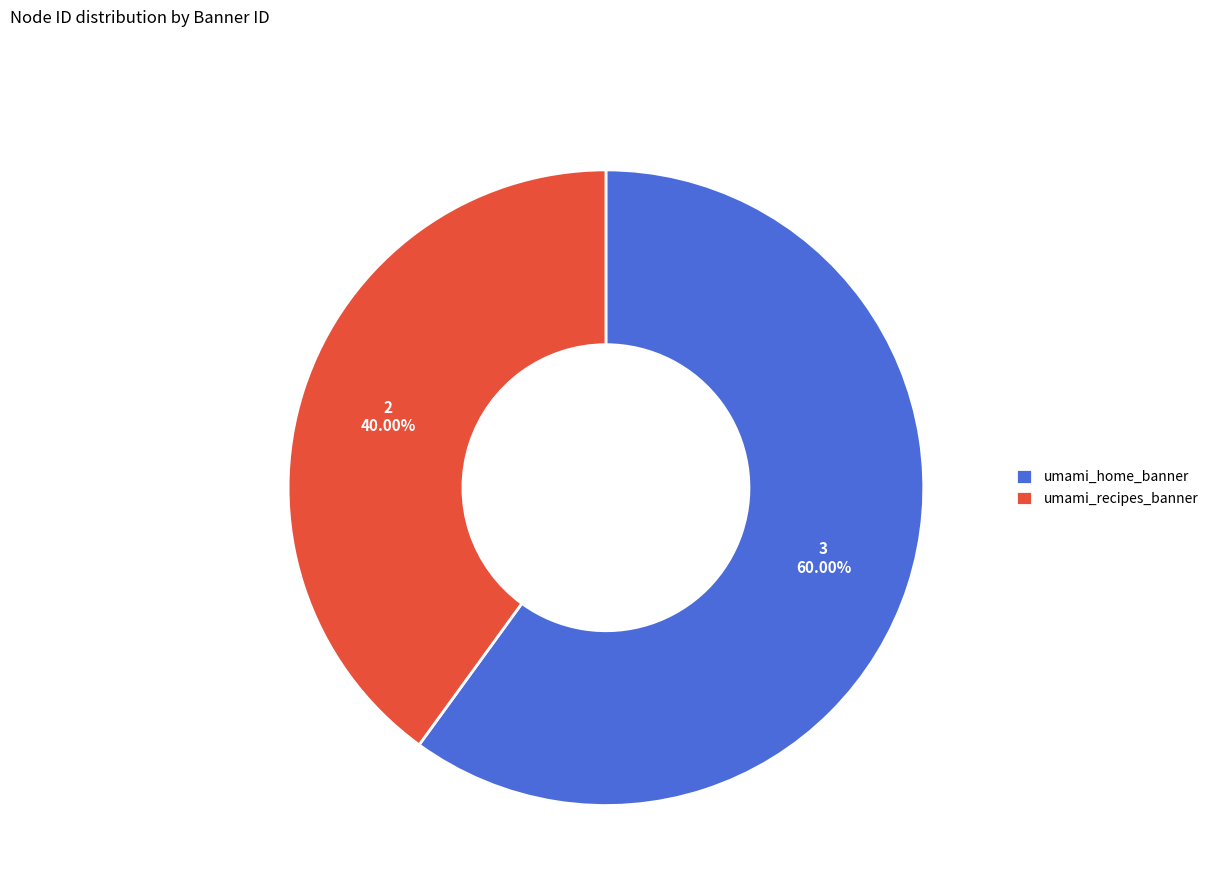

Rank the categories by value from highest to lowest.

umami_home_banner, umami_recipes_banner